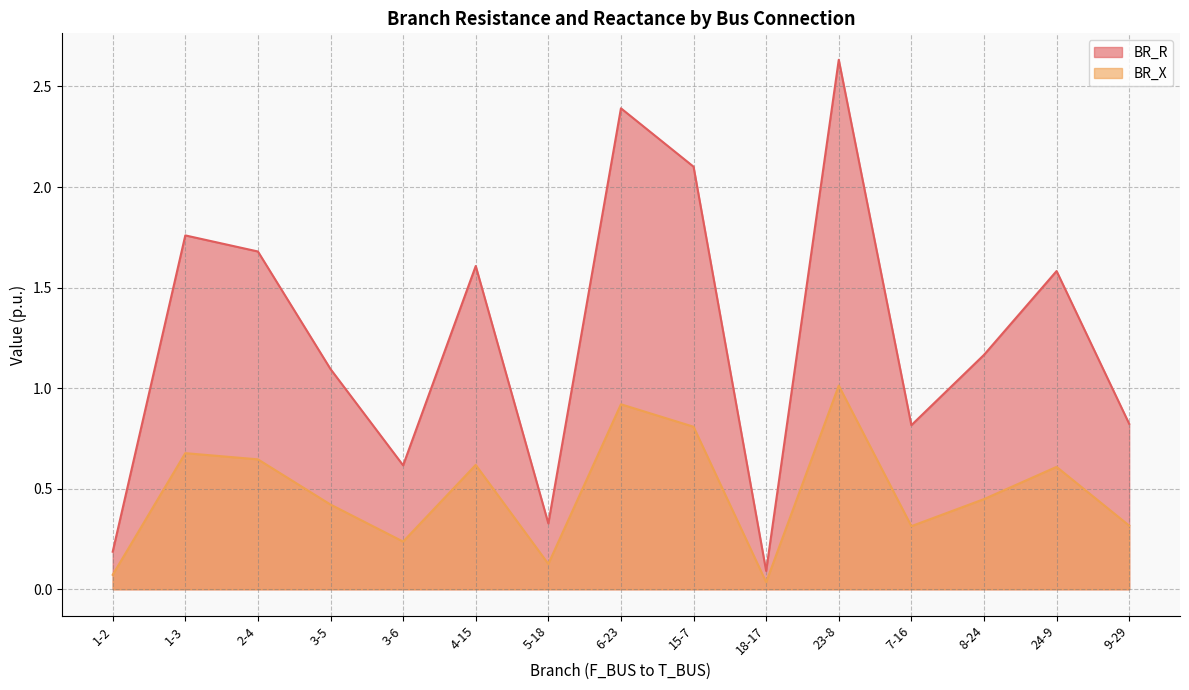

Rank the series by their maximum value, from lowest to highest.

BR_X, BR_R